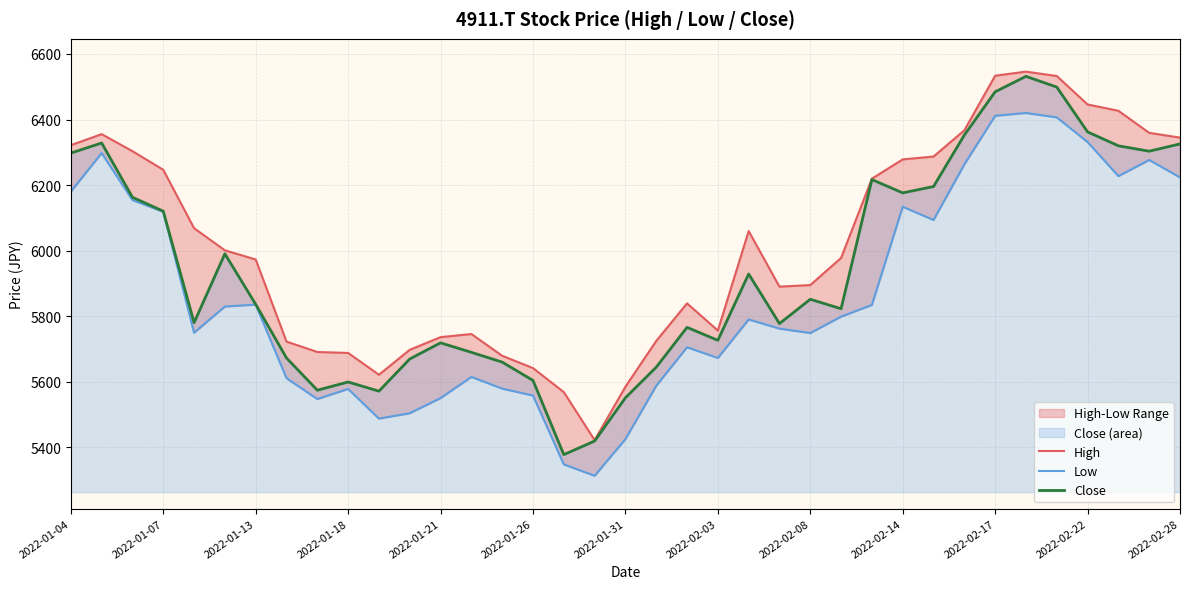

The value of Close at 2022-01-26 is 1841.9. True or false?

False